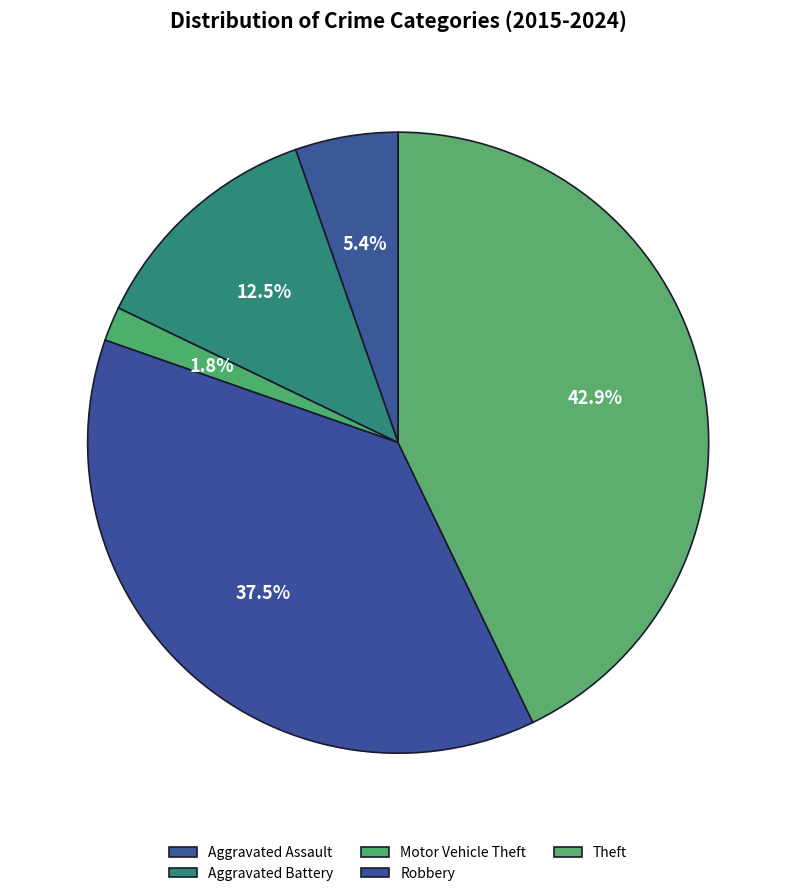

To the nearest percent, what percentage of the pie is Motor Vehicle Theft?

2%